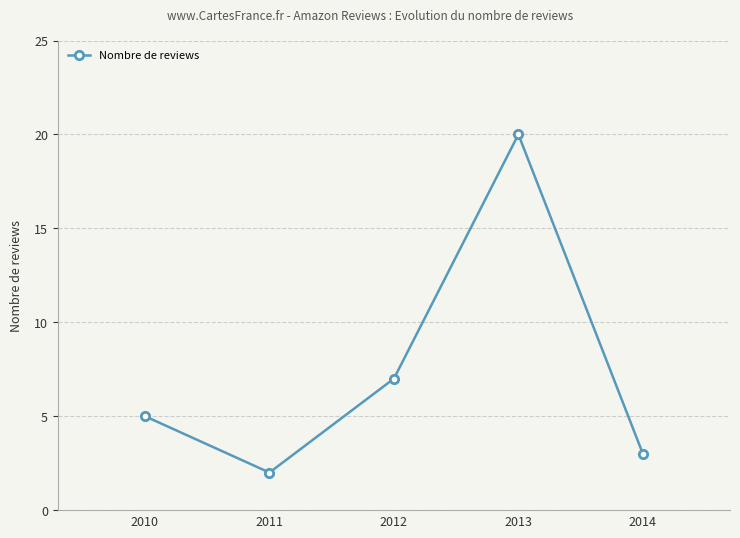

The value at 2011 is 2. True or false?

True